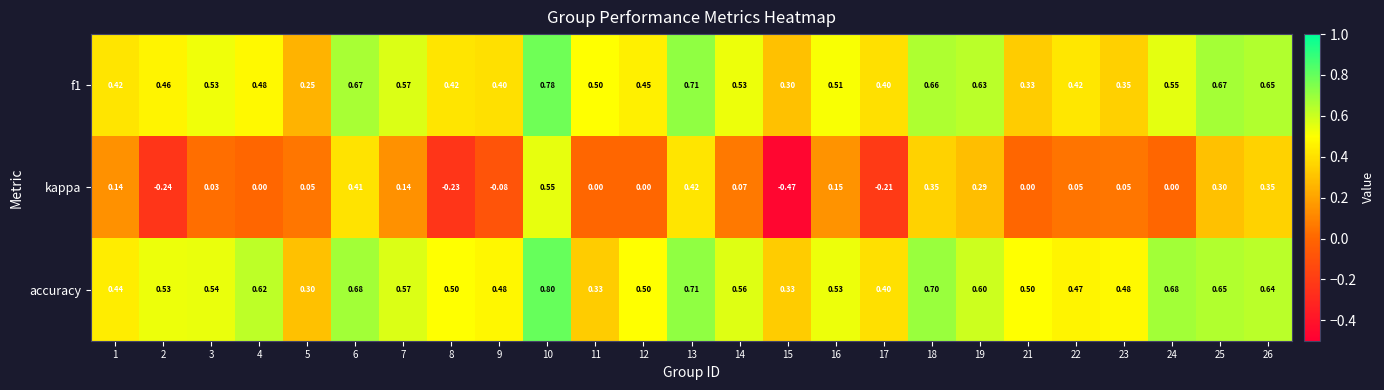

Which series has the widest spread of values?

kappa